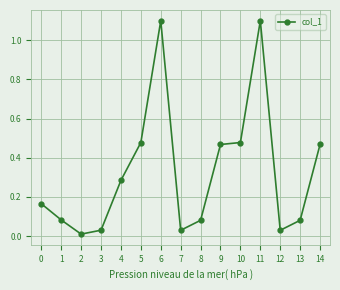

Where is the first local maximum?

6